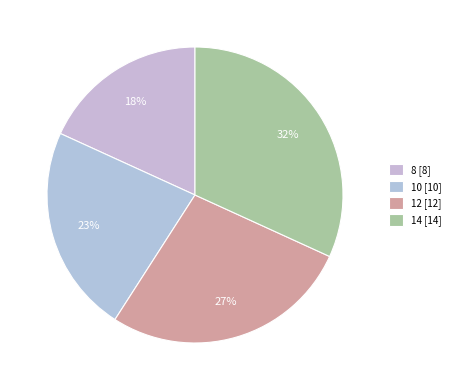

How many slices are in this pie chart?

4